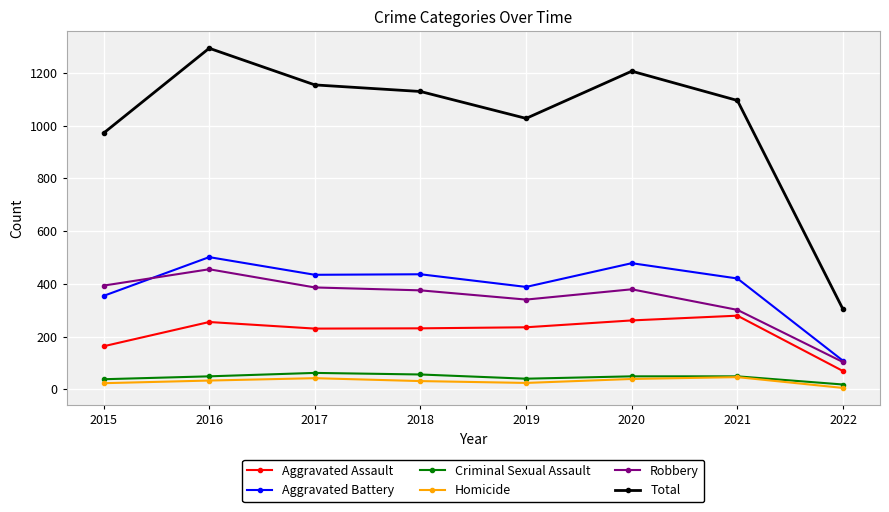

True or false: Total and Aggravated Battery cross at least once.

False